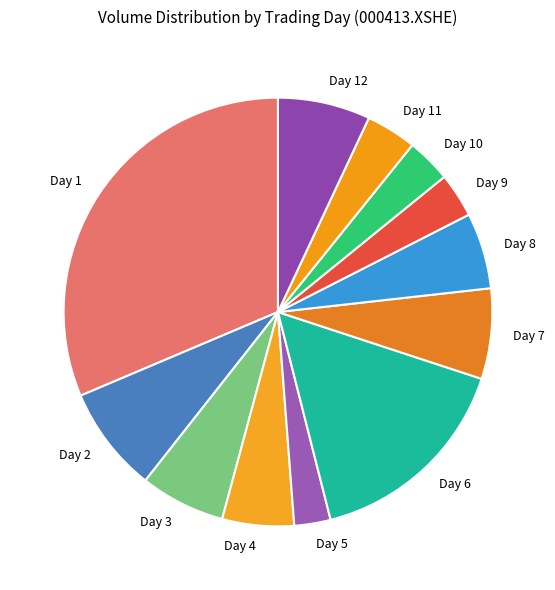

Which category has the smallest portion of the pie?

Day 5